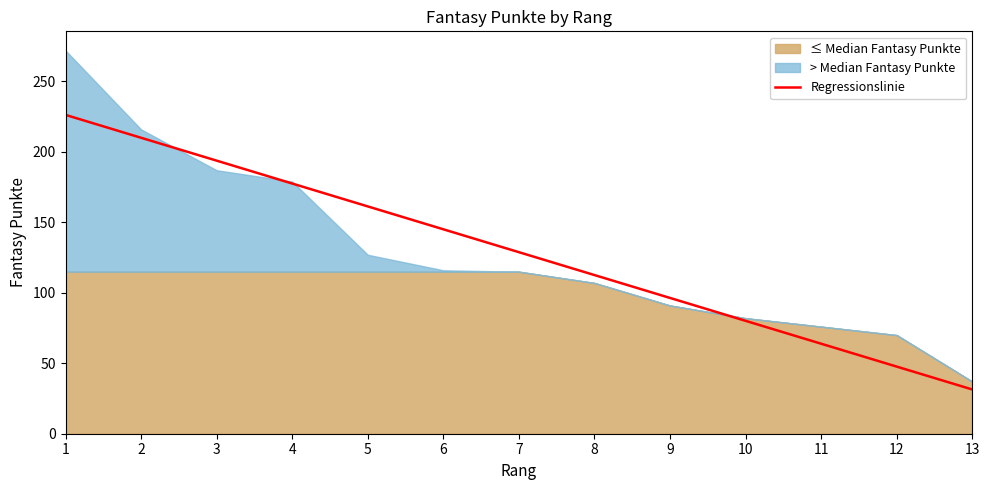

The chart shows a value of 31.4 at 13. True or false?

True